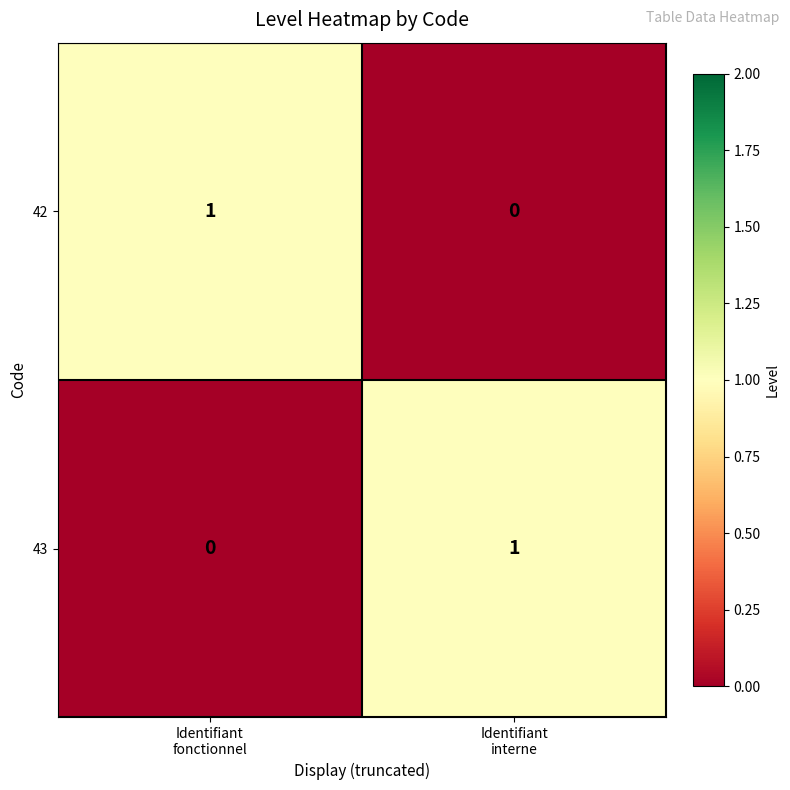

Reading right to left, what are all the values shown in this chart?

42: 0	1
43: 1	0